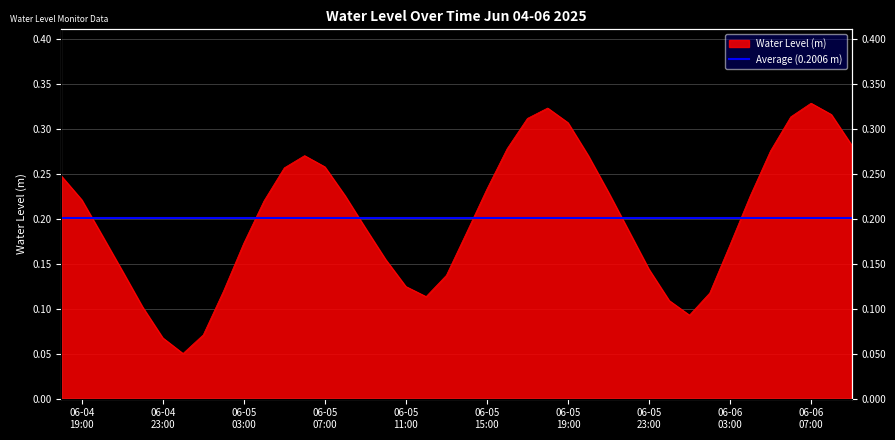

Where is the data nearest to the value 0?

2025-06-05 00:00:00